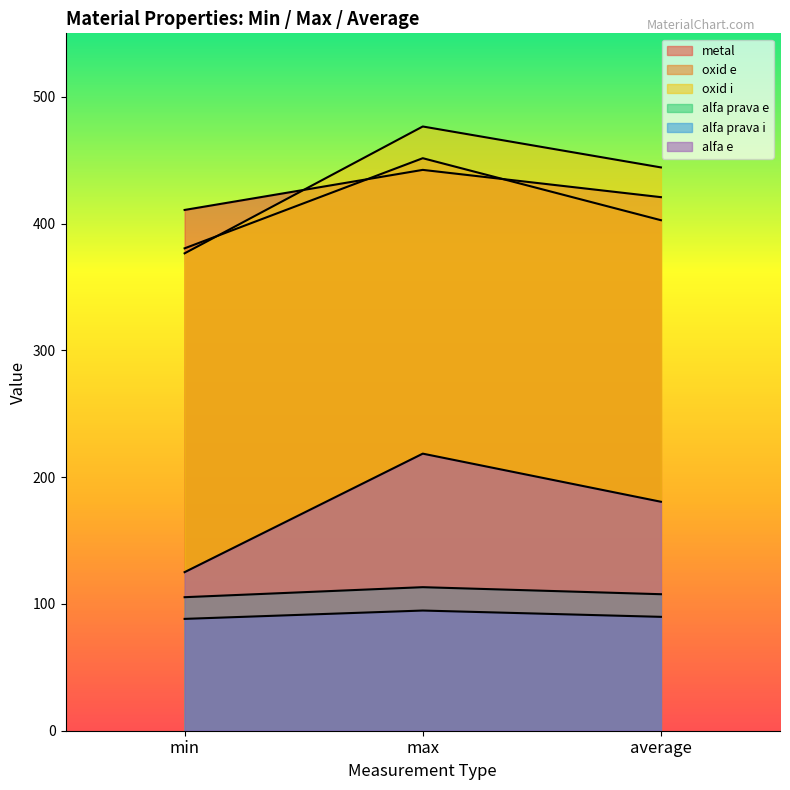

What is the maximum value for alfa prava e?

113.2